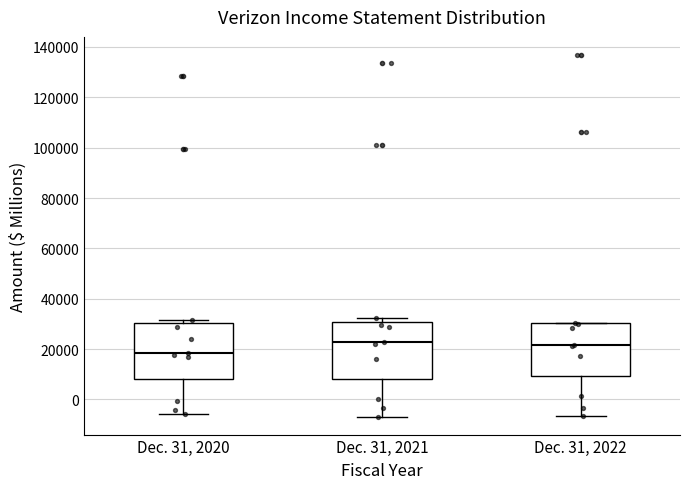

Reading left to right, read every box against the y-axis: the position of its median line, the range the box covers, and the ends of its whiskers. The values are not printed on the chart, so give them approximately, as read against the axis.

Dec. 31, 2020: median 18000, box 8000 to 30000, whiskers -6000 to 32000
Dec. 31, 2021: median 22000, box 8000 to 30000, whiskers -6000 to 32000
Dec. 31, 2022: median 22000, box 10000 to 30000, whiskers -6000 to 30000